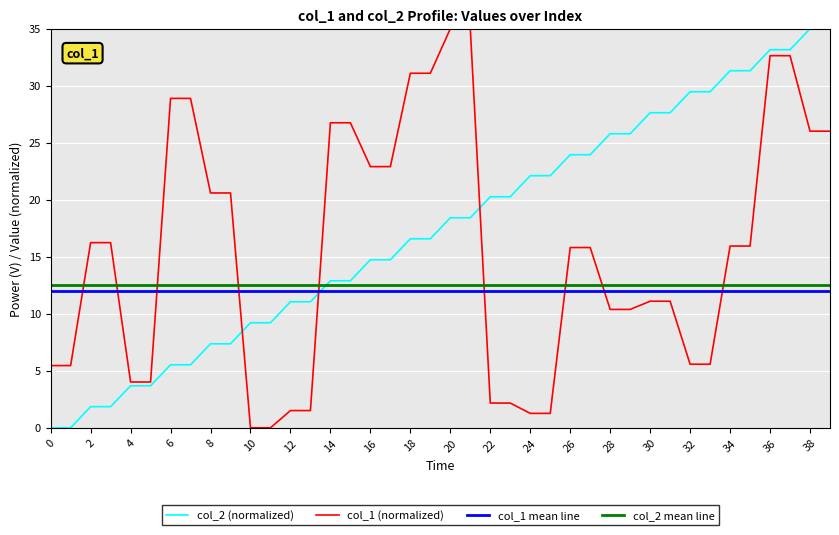

What is the maximum value for col_1?

35.0